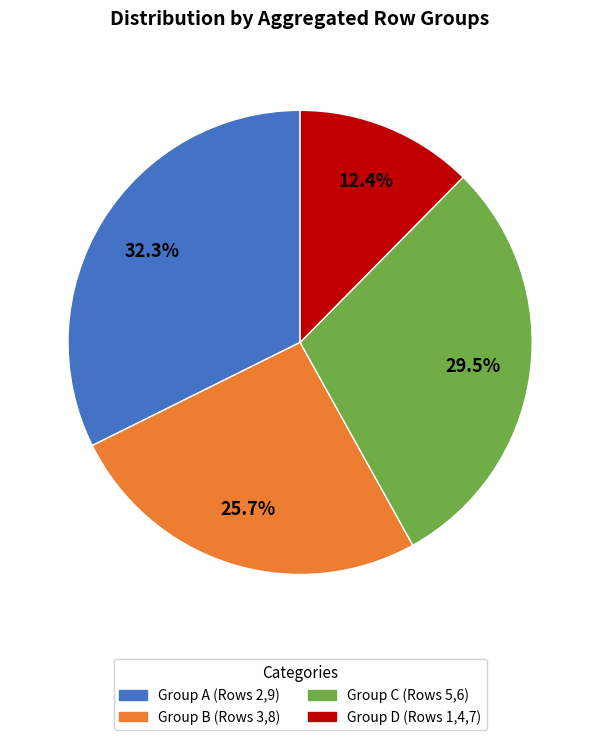

Is there any slice that represents more than half of the pie?

No